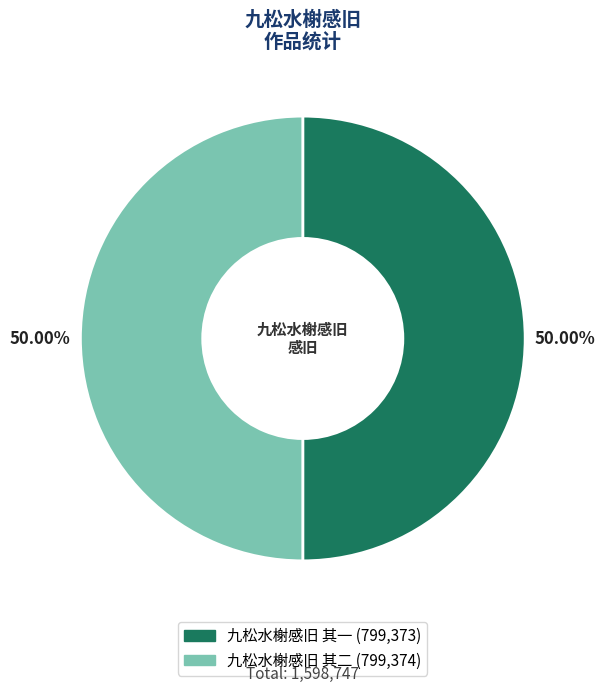

True or false: 九松水榭感旧 其二 accounts for 42% of the total.

False